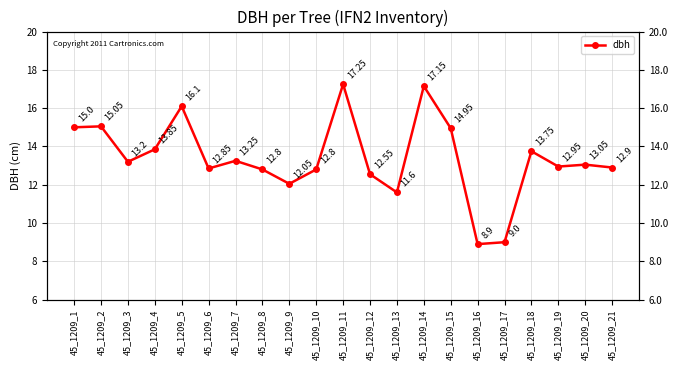

List the labels in order of value, largest first.

45_1209_11, 45_1209_14, 45_1209_5, 45_1209_2, 45_1209_1, 45_1209_15, 45_1209_4, 45_1209_18, 45_1209_7, 45_1209_3, 45_1209_20, 45_1209_19, 45_1209_21, 45_1209_6, 45_1209_8, 45_1209_10, 45_1209_12, 45_1209_9, 45_1209_13, 45_1209_17, 45_1209_16